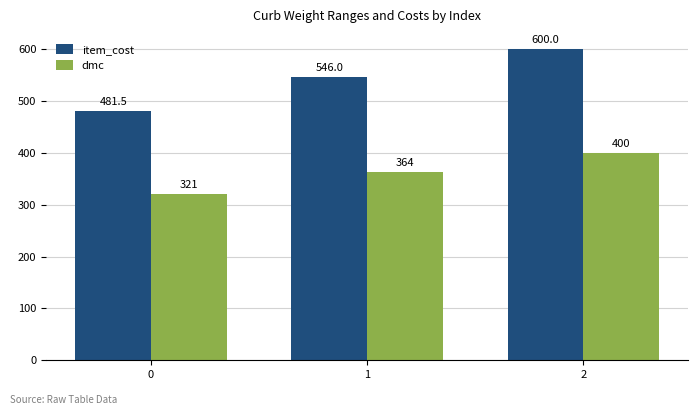

What is the sum of the item_cost values at 0 and 1?

1027.5